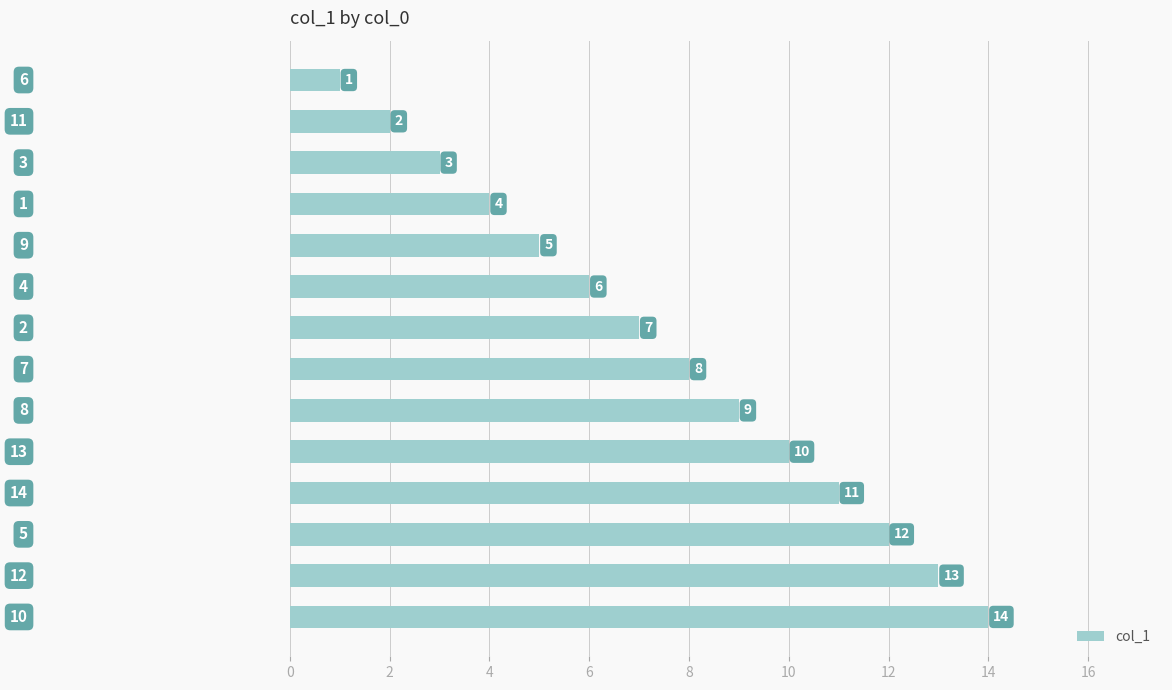

What is the average value?

8